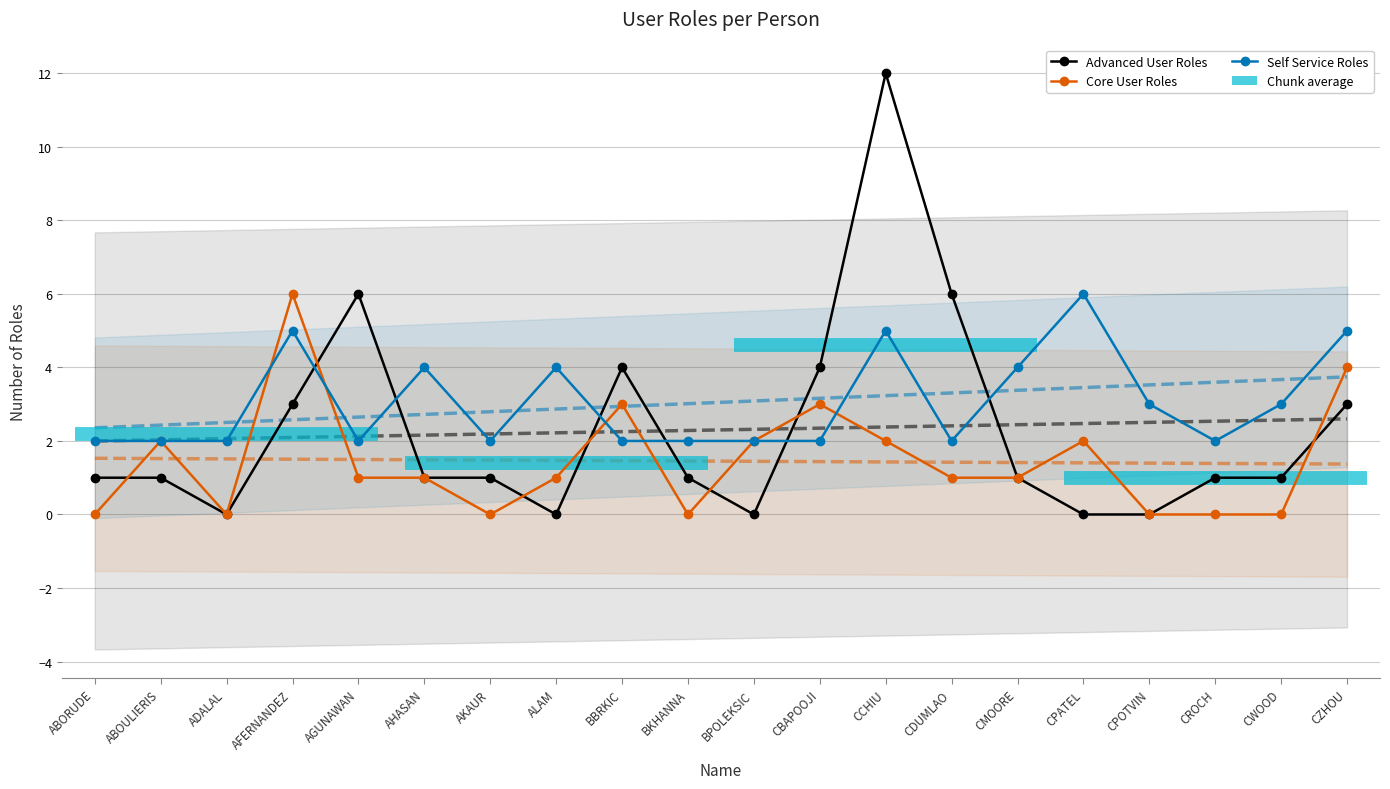

Is it true that Core User Roles equals 1 at AGUNAWAN?

True